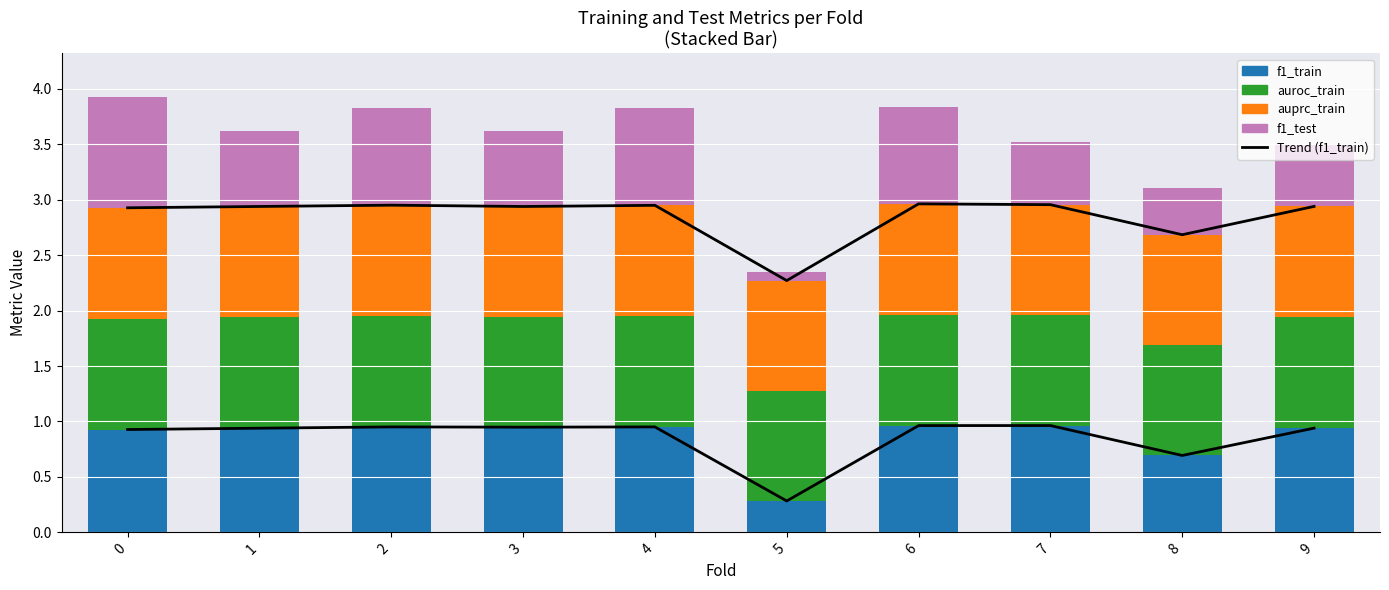

Reading left to right, transcribe all the data shown in this chart.

Trend (f1_train): 0.9	0.9	1.0	0.9	1.0	0.3	1.0	1.0	0.7	0.9
f1_train: 0.9	0.9	1.0	0.9	1.0	0.3	1.0	1.0	0.7	0.9
auroc_train: 1.0	1.0	1.0	1.0	1.0	1.0	1.0	1.0	1.0	1.0
auprc_train: 1.0	1.0	1.0	1.0	1.0	1.0	1.0	1.0	1.0	1.0
f1_test: 1.0	0.7	0.9	0.7	0.9	0.1	0.9	0.6	0.4	0.6